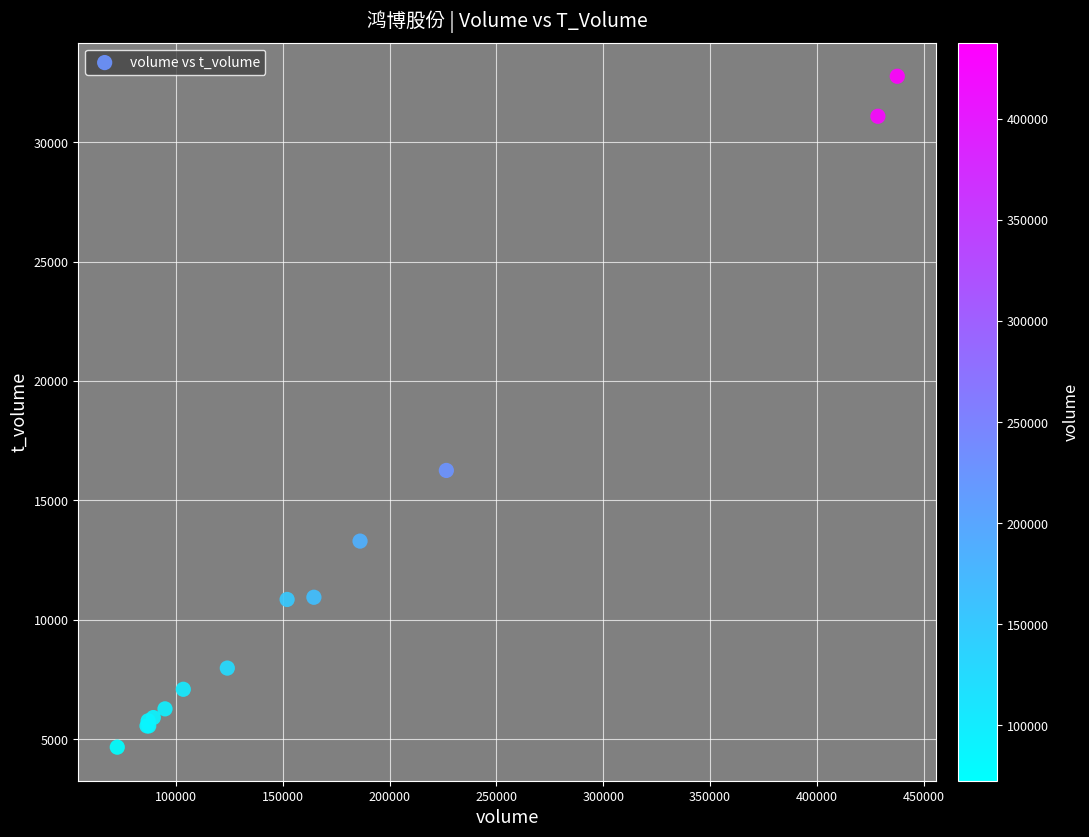

What Y value in the scatter plot is closest to 18711?

16252